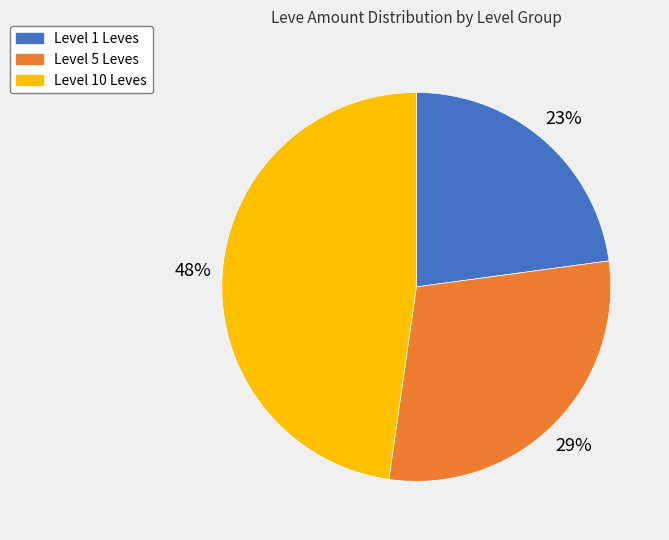

Does any single category account for the majority?

No